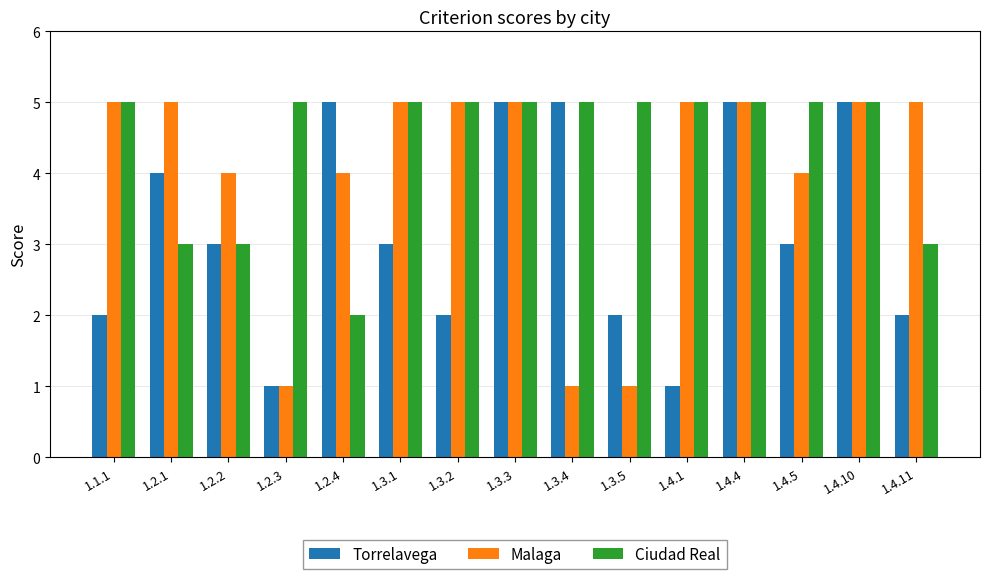

Between 1.2.4 and 1.4.1, which series saw the biggest shift?

Torrelavega